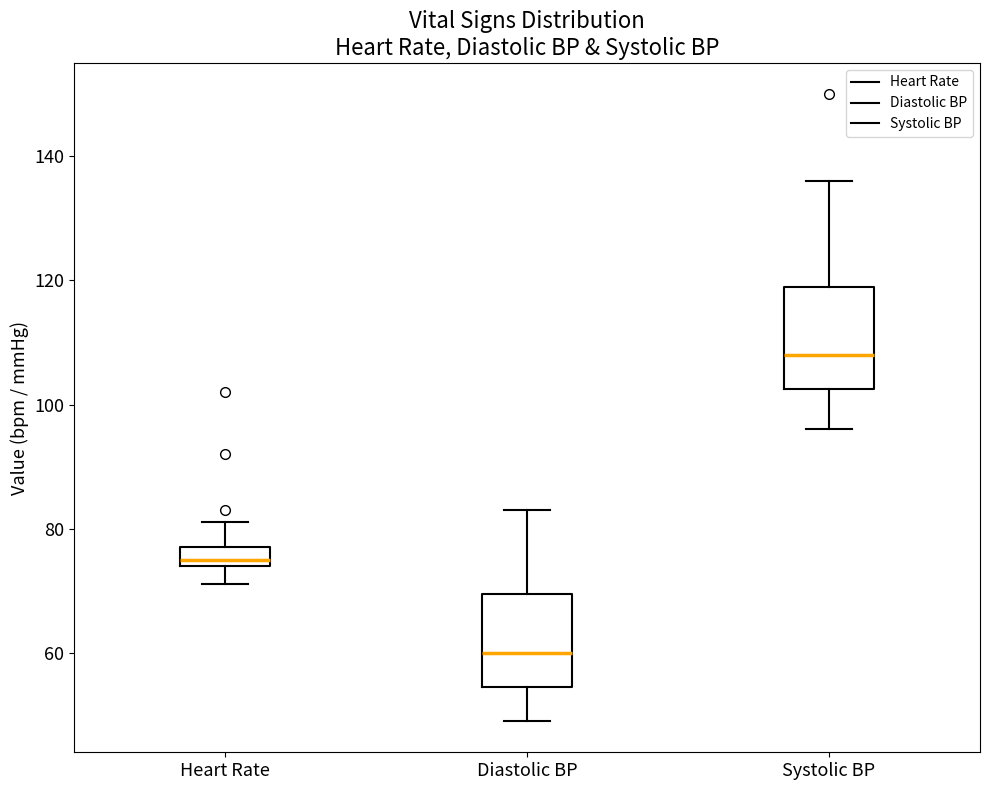

Which box has the highest median line?

Systolic BP